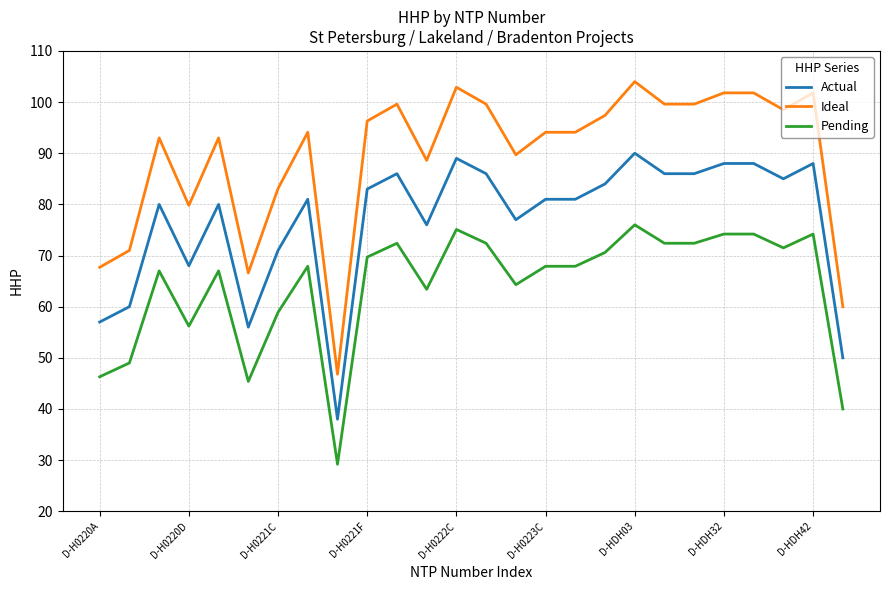

What is the lowest value of the Pending series?

29.2